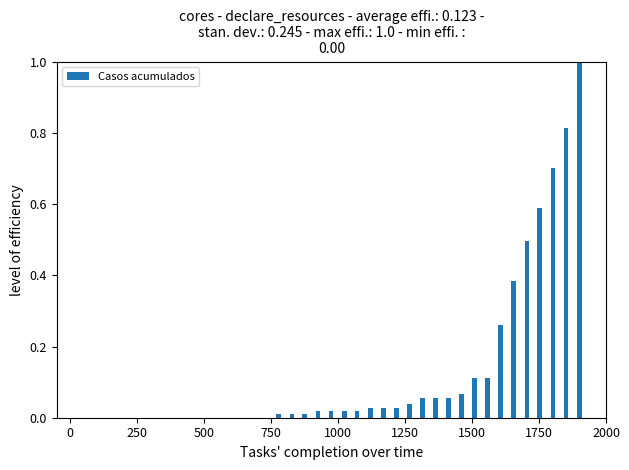

What is the greatest value displayed?

1.0